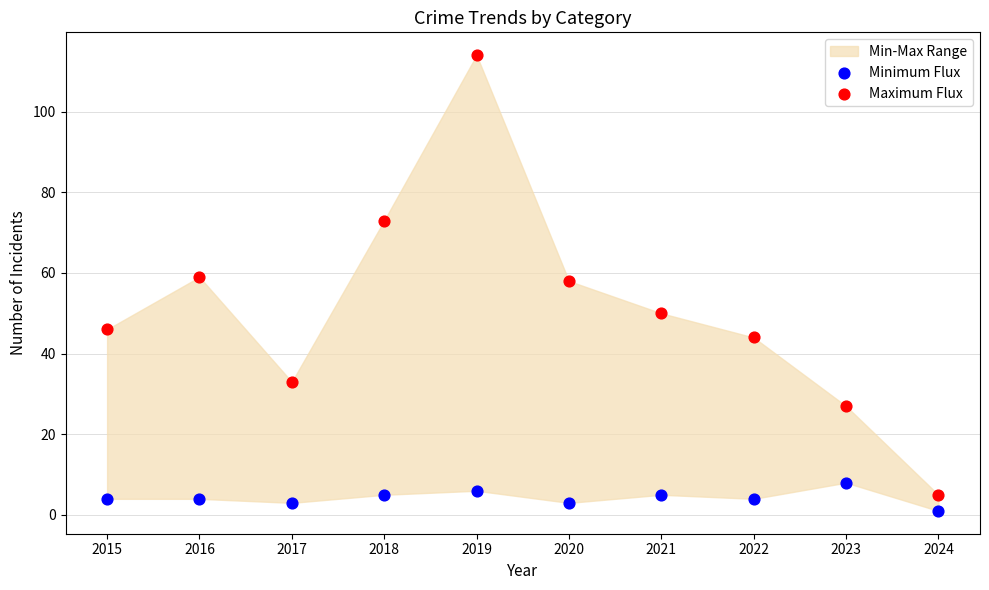

Which series has the largest Y range (max minus min)?

Maximum Flux